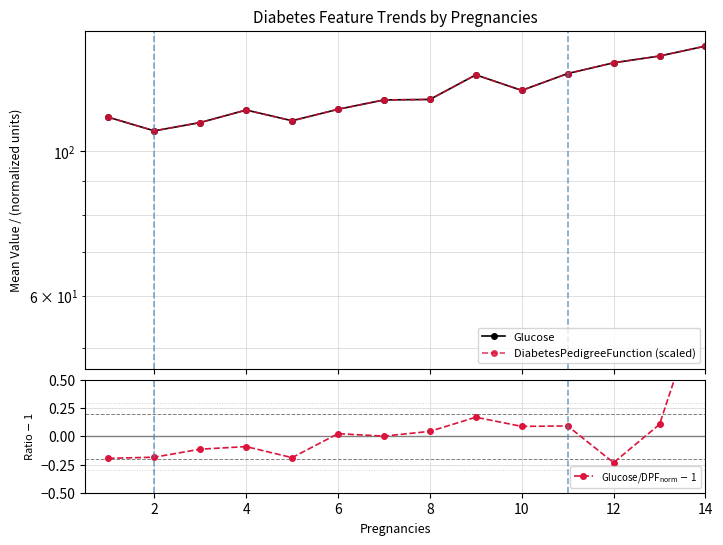

Reading left to right, transcribe all the data shown in this chart.

Glucose: 112.8	107.5	110.7	115.7	111.4	116.0	119.9	120.1	131.0	124.0	131.6	136.7	140.0	145.0
DiabetesPedigreeFunction (scaled): 112.8	107.5	110.7	115.7	111.4	116.0	119.9	120.1	131.0	124.0	131.6	136.7	140.0	145.0
Glucose/DPF$_{\rm norm}$ $-$ 1: -0.2	-0.2	-0.1	-0.1	-0.2	0.0	0.0	0.0	0.2	0.1	0.1	-0.2	0.1	1.3